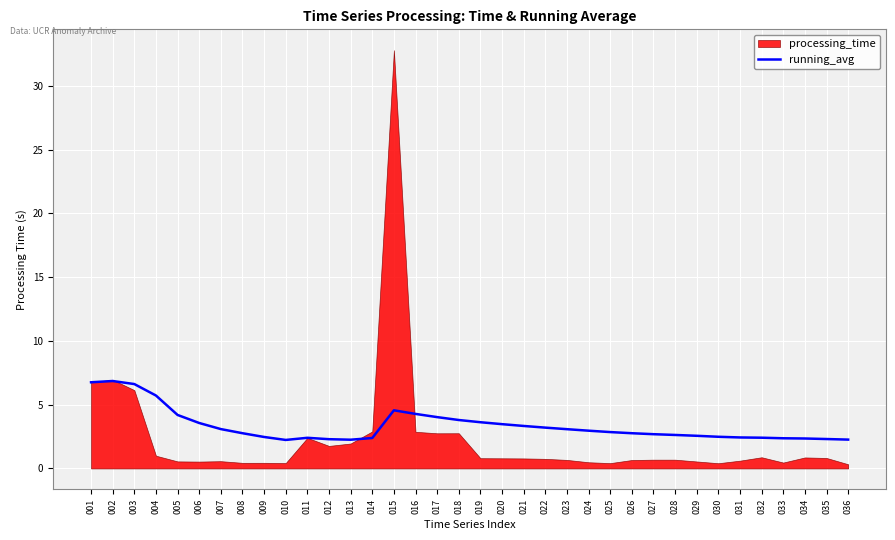

What is the difference between the values at 002 and 036?

4.6